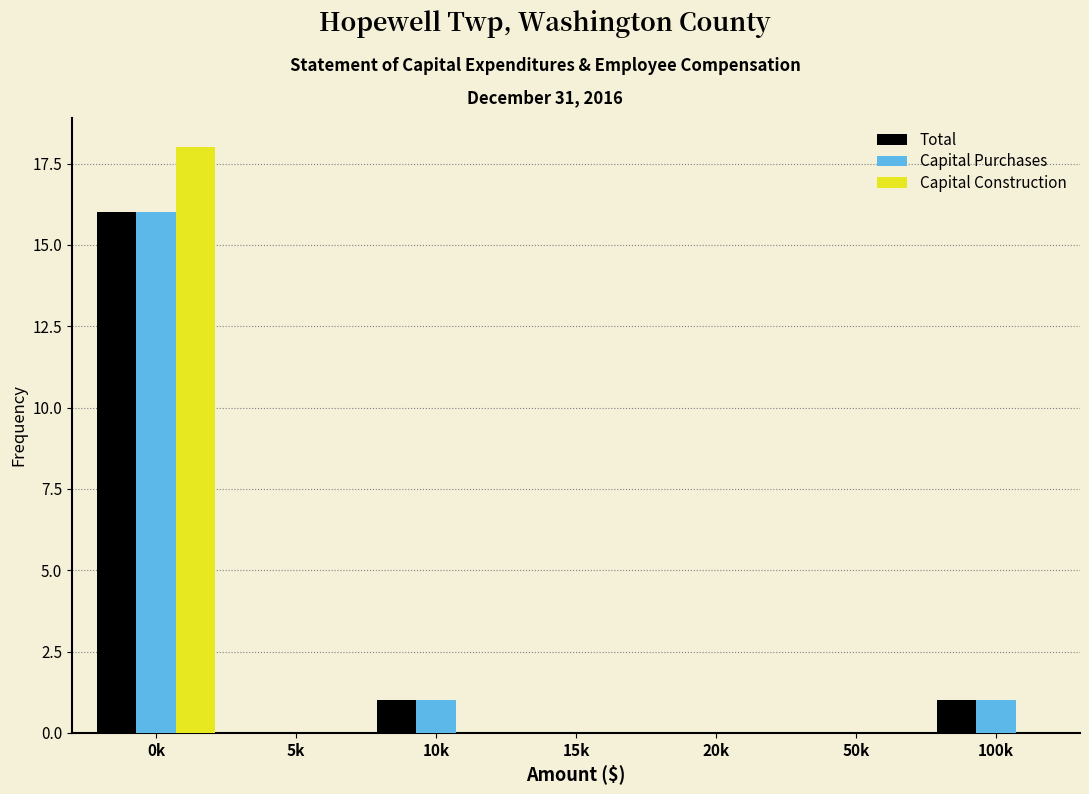

Reading left to right, extract all data points from this chart.

Total: 0k=16	5k=0	10k=1	15k=0	20k=0	50k=0	100k=1
Capital Purchases: 0k=16	5k=0	10k=1	15k=0	20k=0	50k=0	100k=1
Capital Construction: 0k=18	5k=0	10k=0	15k=0	20k=0	50k=0	100k=0